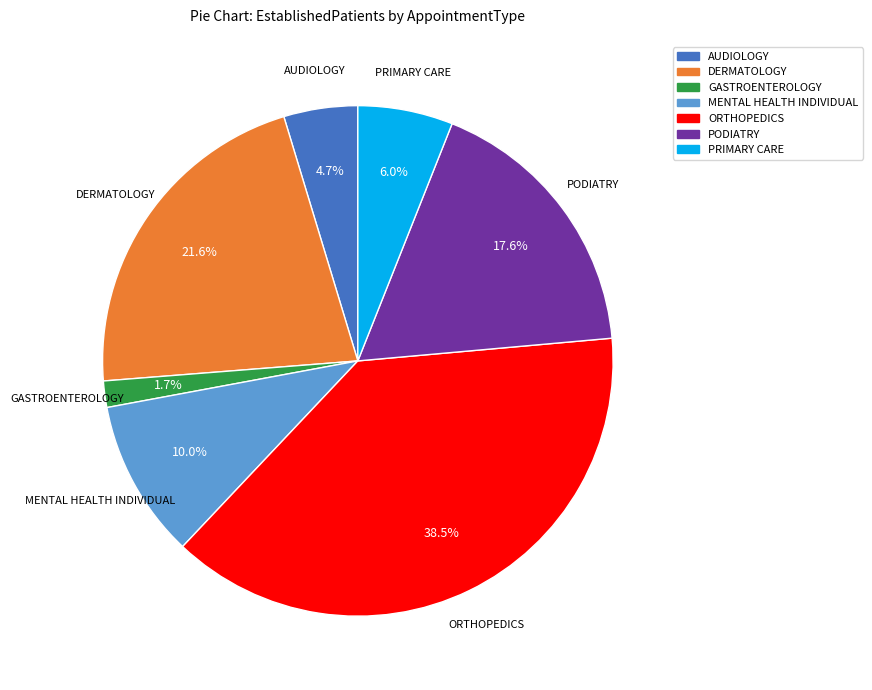

How many segments does this pie chart have?

7